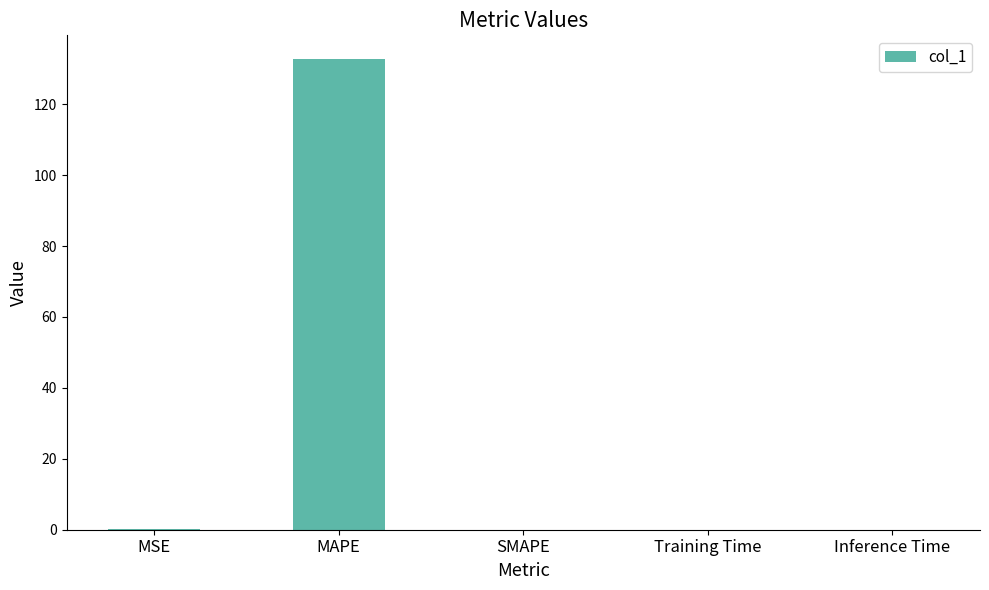

What is the maximum value shown in the chart?

132.8